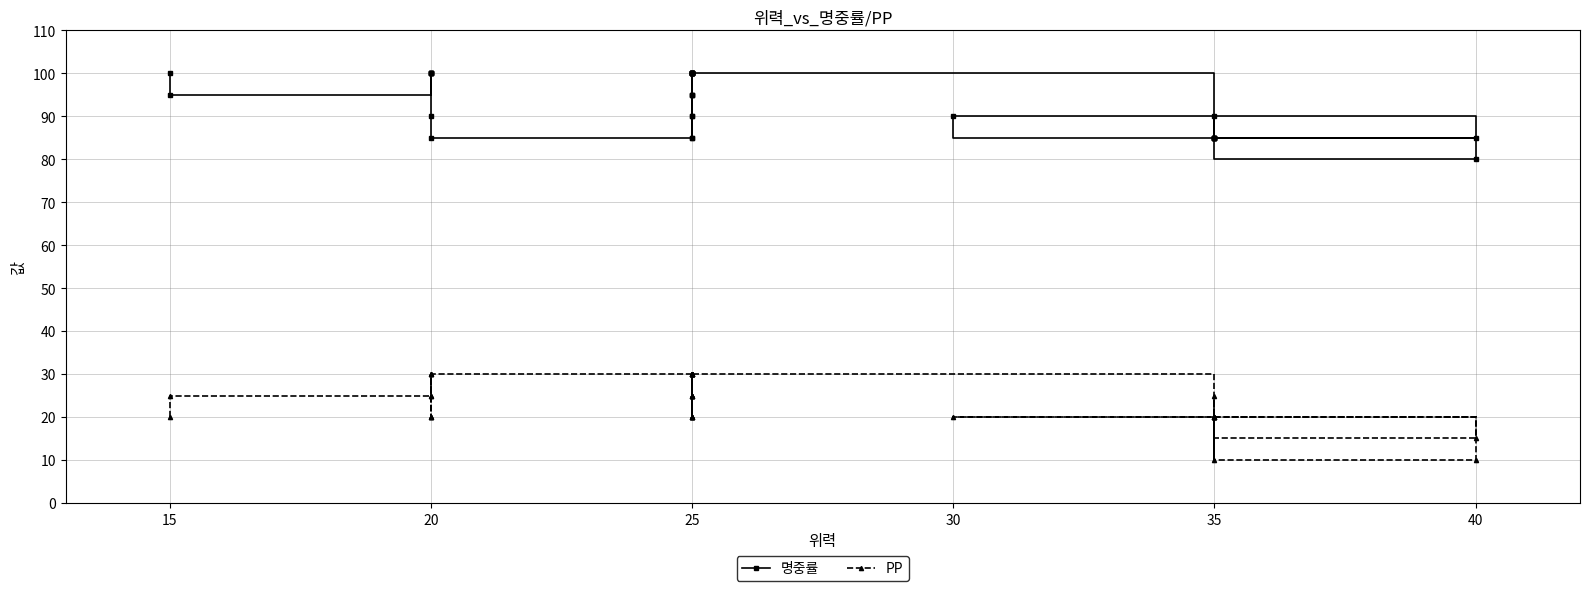

How many lines are shown in the chart?

2